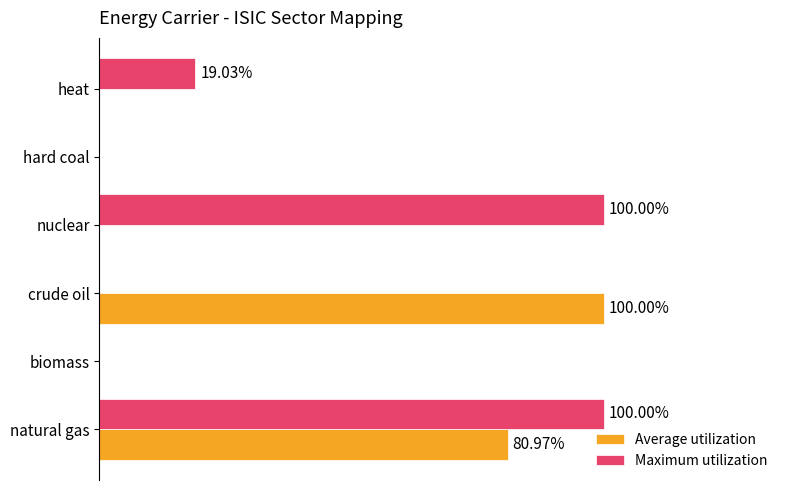

Reading left to right, what are all the values shown in this chart?

Average utilization: 0.8	0.0	1.0	0.0	0.0	0.0
Maximum utilization: 1.0	0.0	0.0	1.0	0.0	0.2